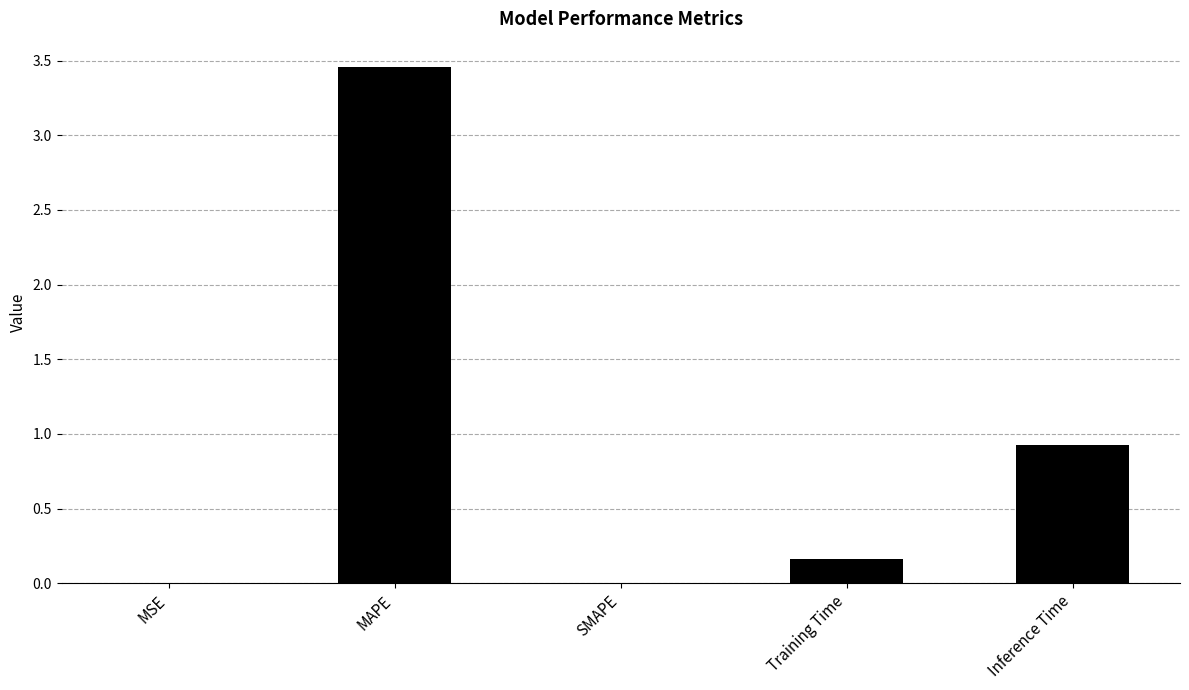

Which has a higher value, MSE or Training Time?

Training Time